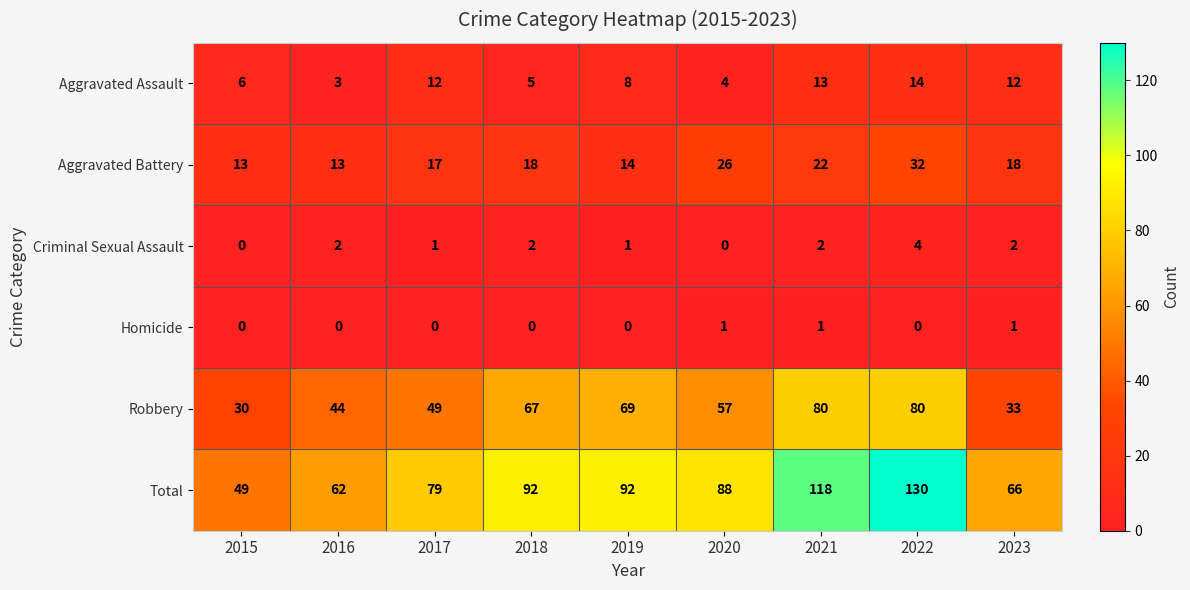

Rank the series at 2016 from highest to lowest value.

Total, Robbery, Aggravated Battery, Aggravated Assault, Criminal Sexual Assault, Homicide